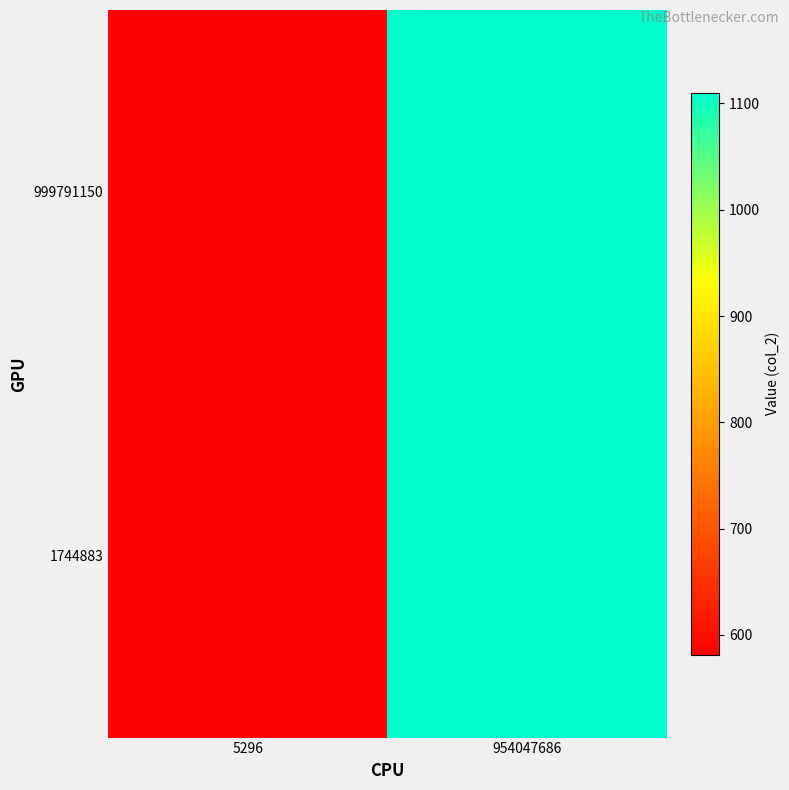

What is the greatest value displayed?

1110.1